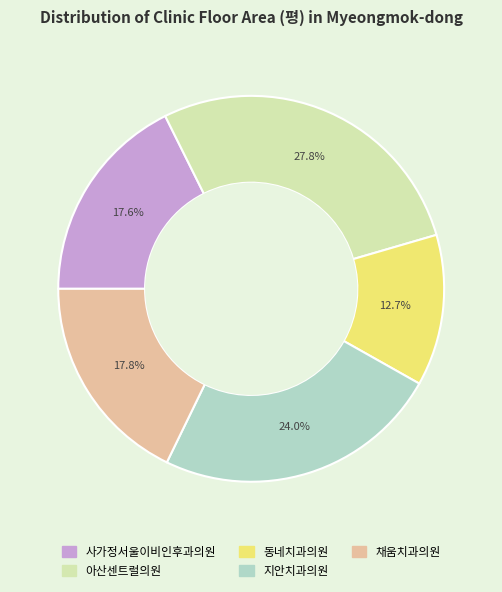

To the nearest percent, what percentage of the pie is 채움치과의원?

18%